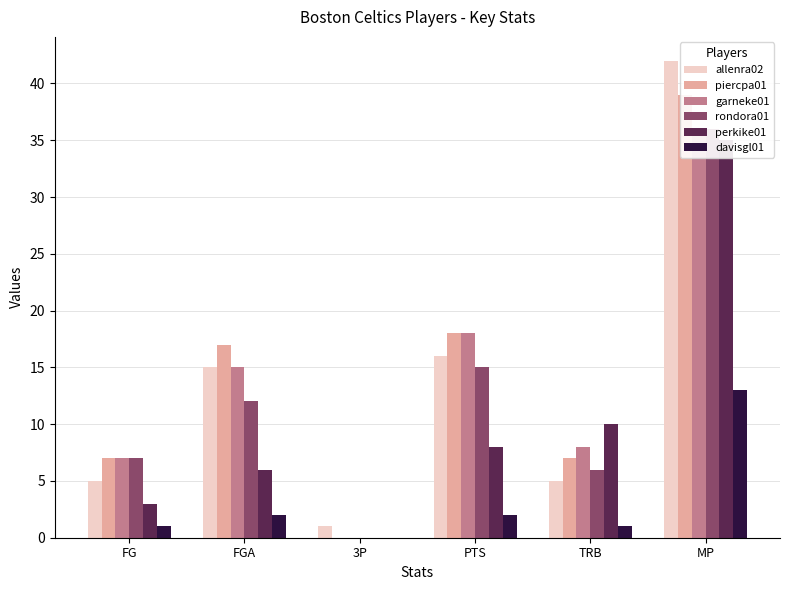

Is the value of perkike01 at FG greater than the value of allenra02 at TRB?

No